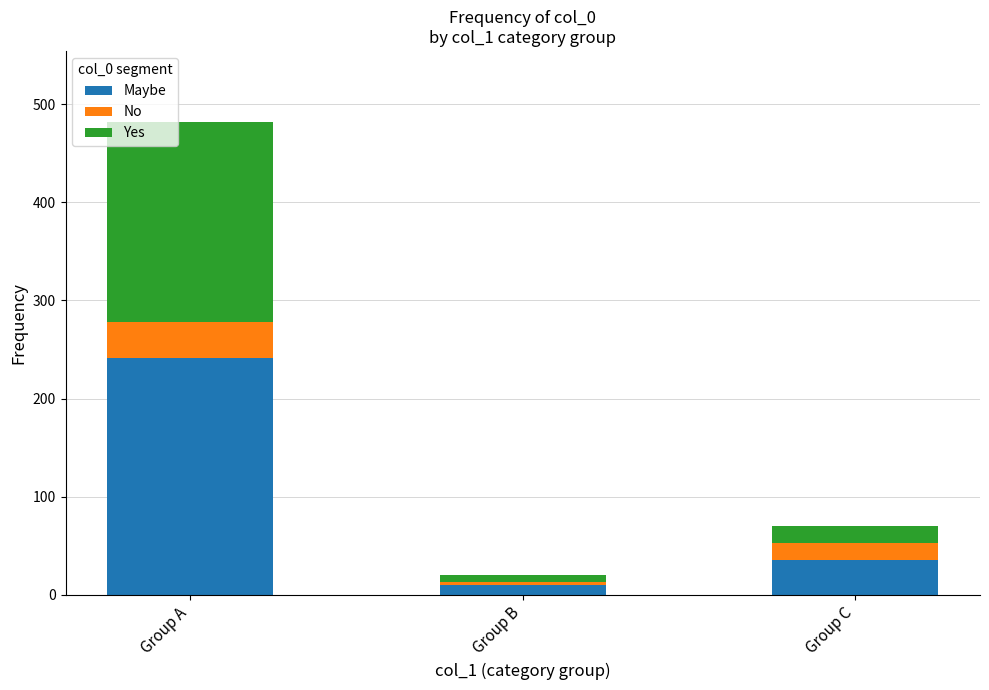

At which category is the sum across all series the highest?

Group A